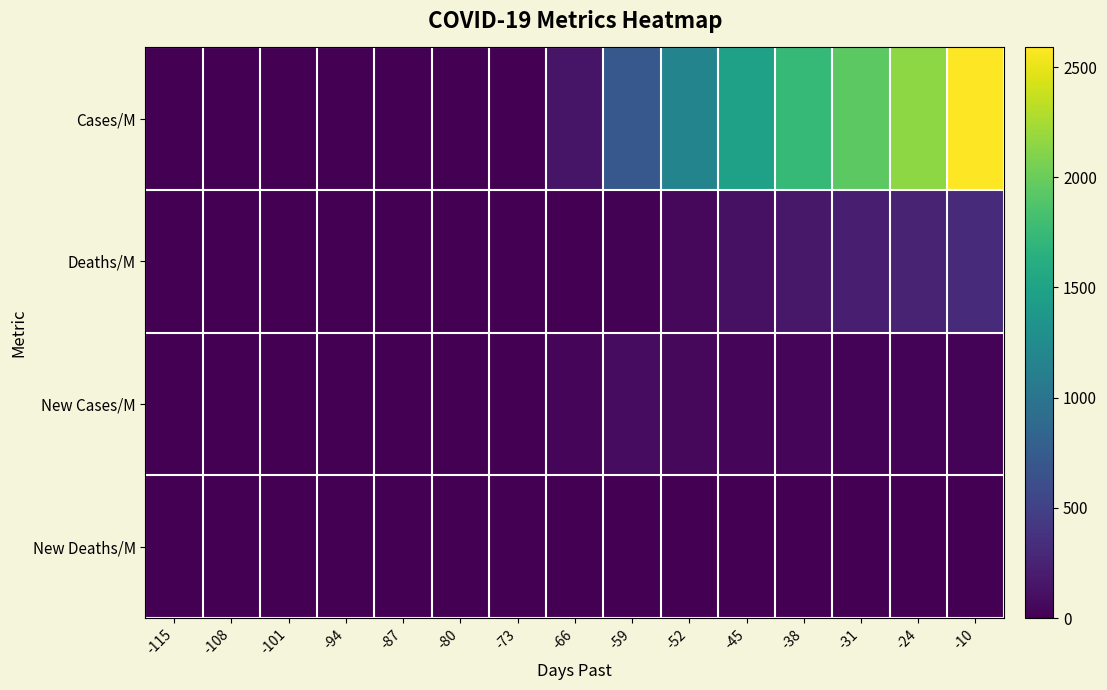

At how many categories does at least one series exceed 2537?

1